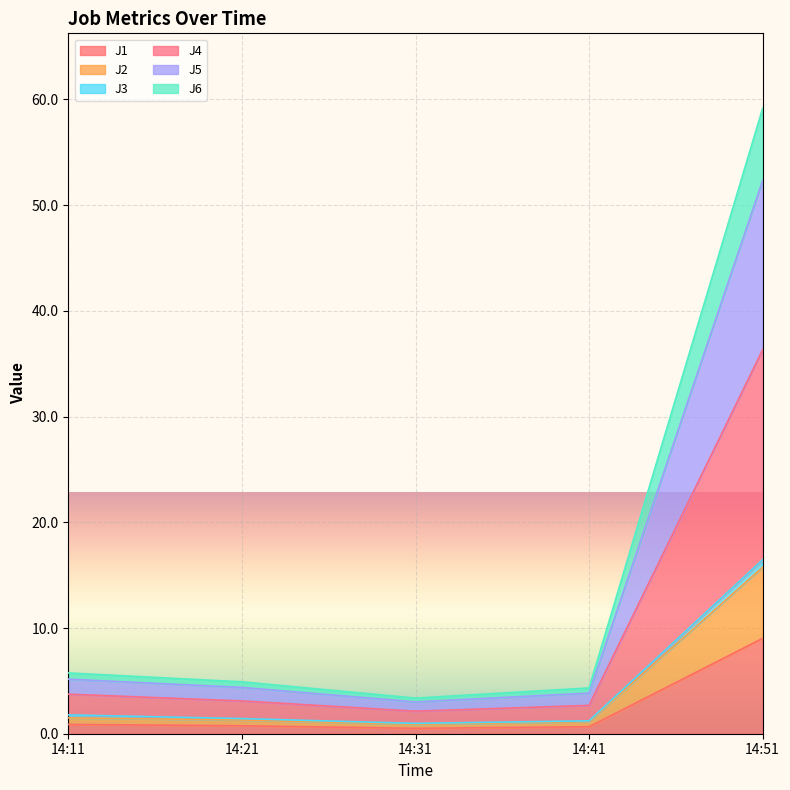

Is it true that J5 equals 80.1 at 14:51?

False